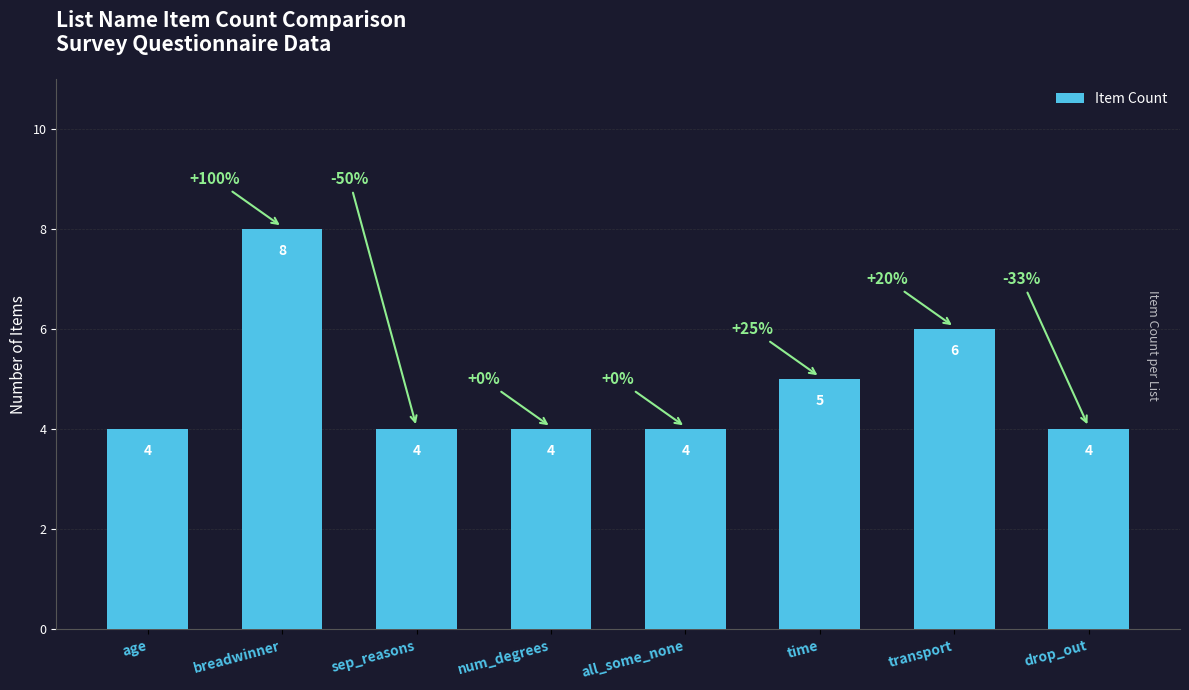

How many data points are above 4?

3